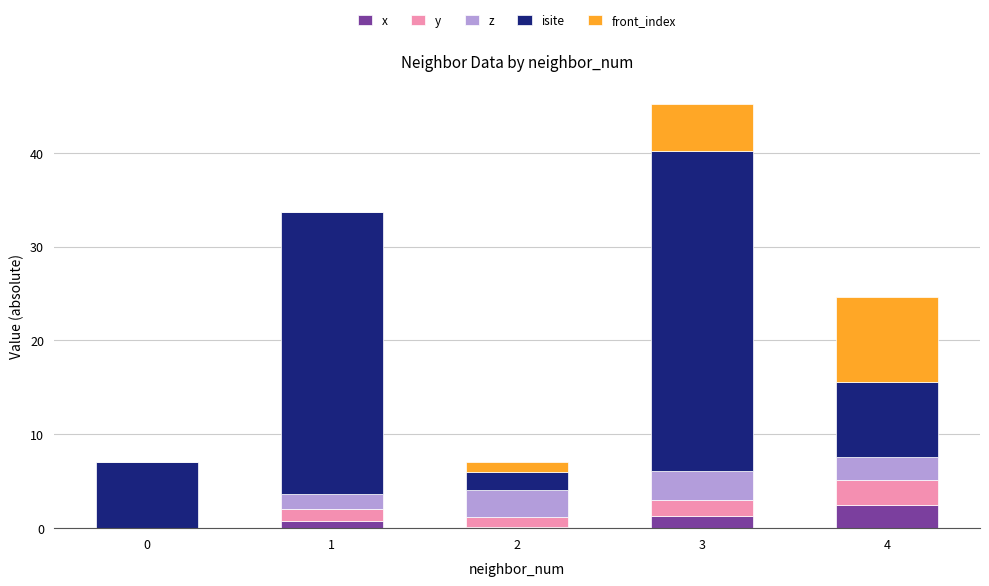

What is the total value across all series at 0?

7.0